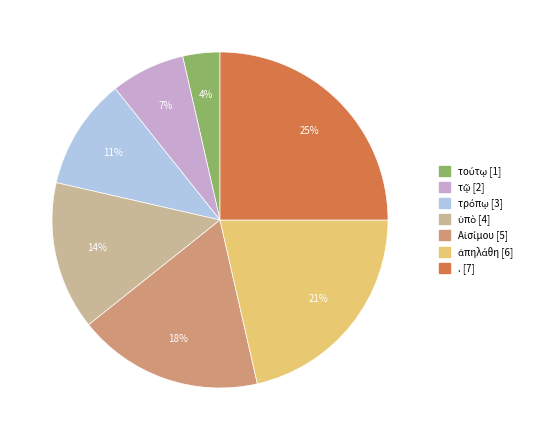

Is there any slice that represents more than half of the pie?

No